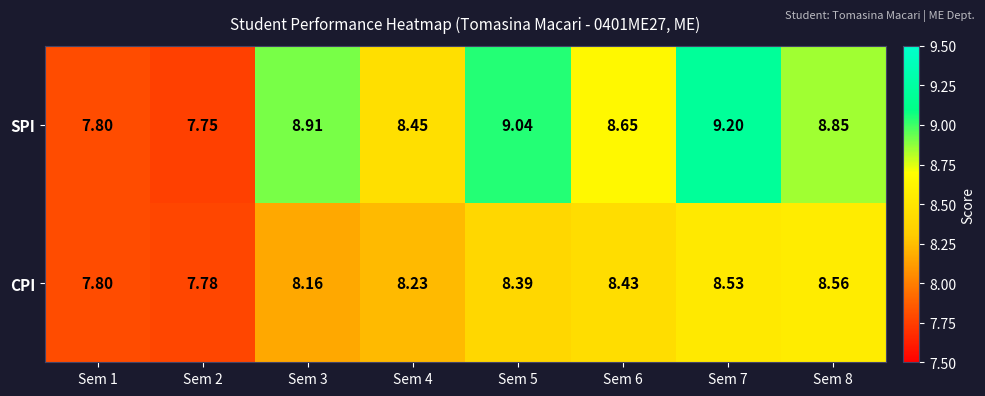

Which series has the largest total across all categories?

SPI